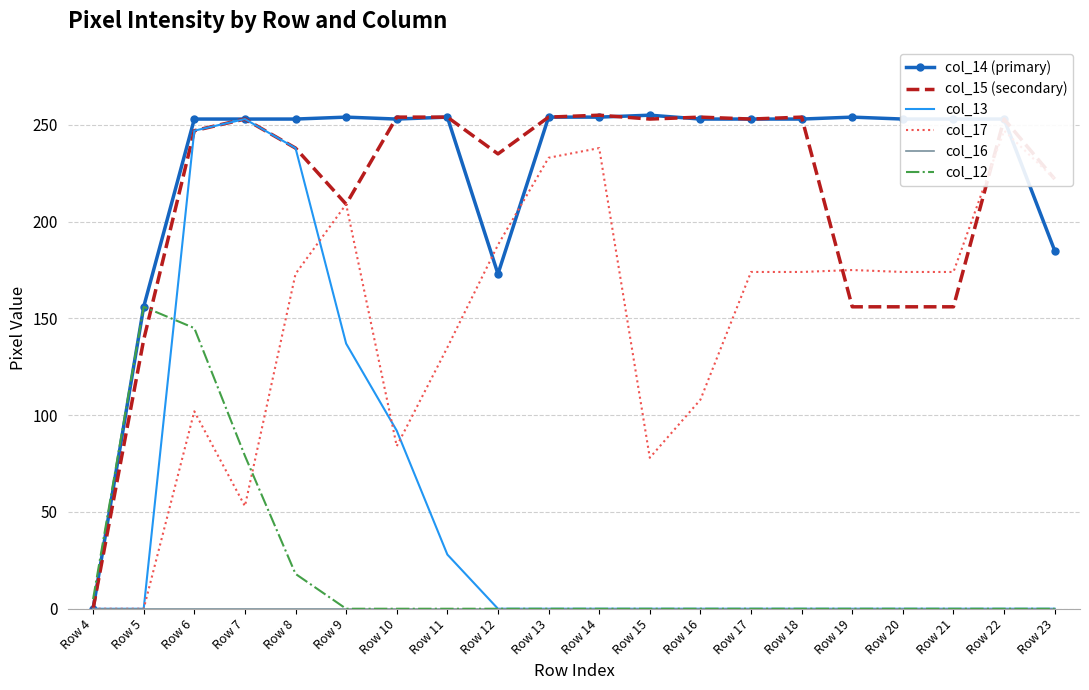

Which has a higher value, Row 14 or Row 23?

Row 14